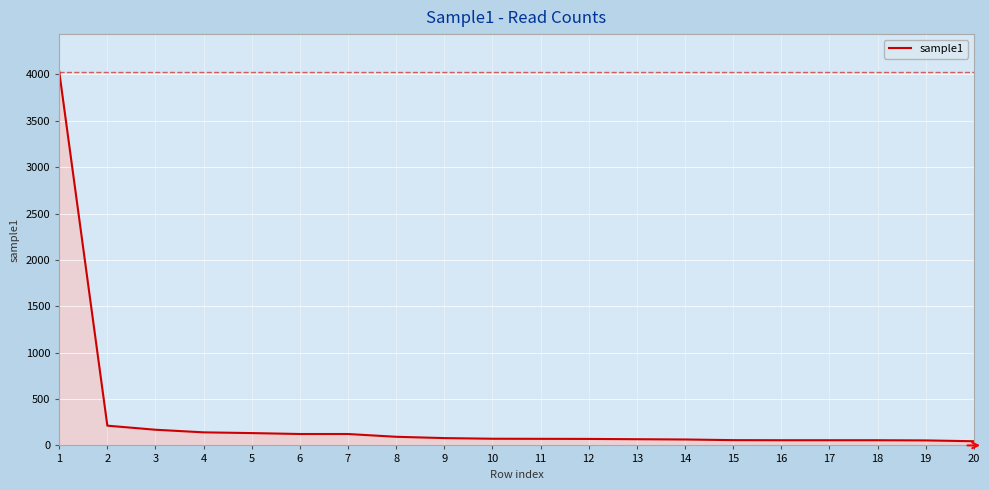

How many distinct data groups are displayed?

1